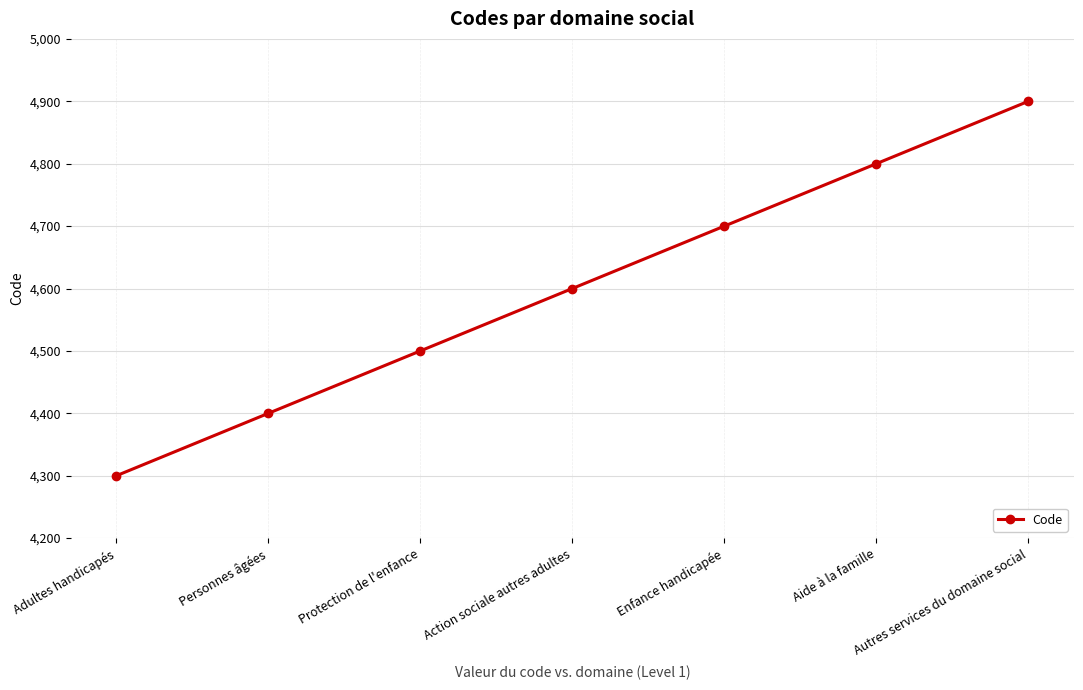

True or false: the data shows 4700 at Enfance handicapée.

True